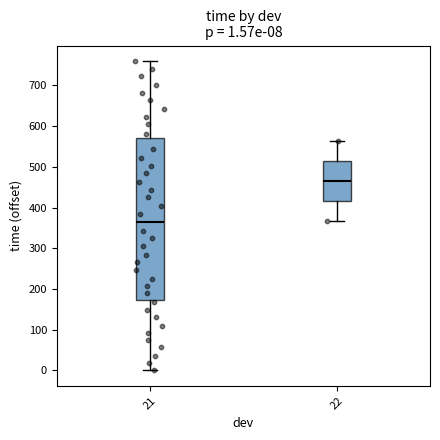

Which box has the lowest median line?

21